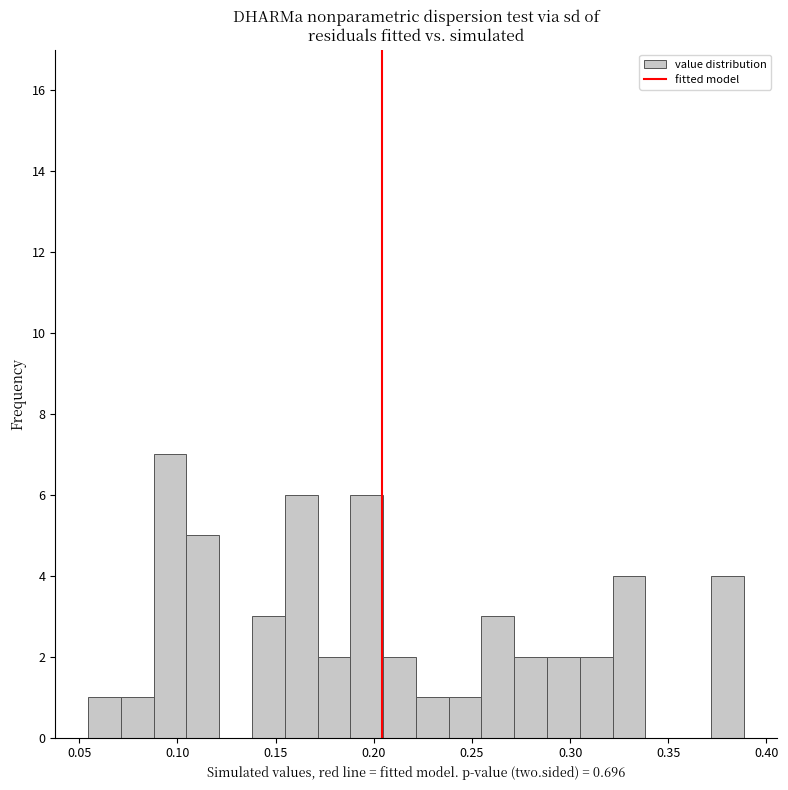

Read against the x-axis, roughly where is the centre of the tallest bar?

0.095